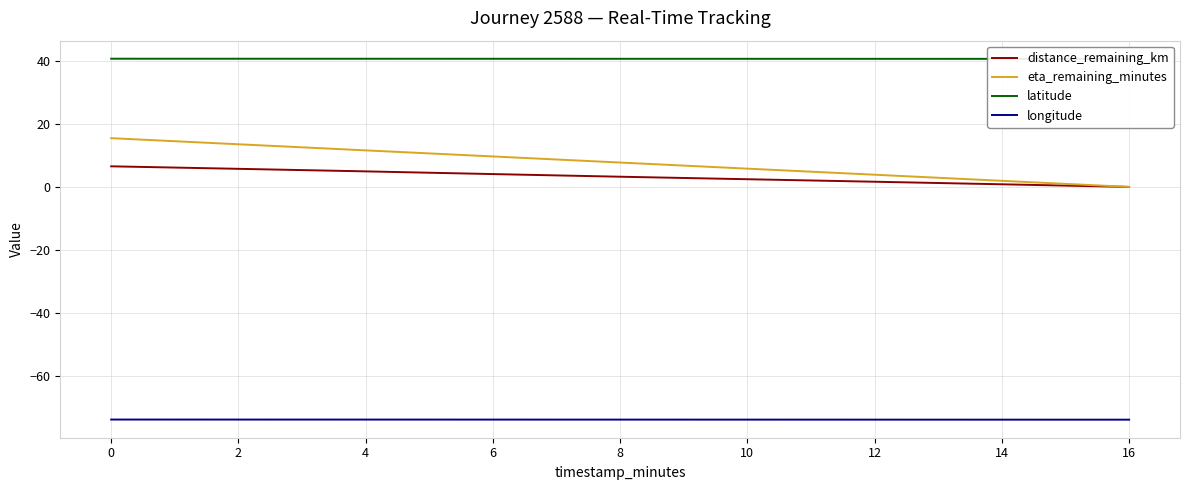

Is it true that eta_remaining_minutes equals 4.9 at 4?

False